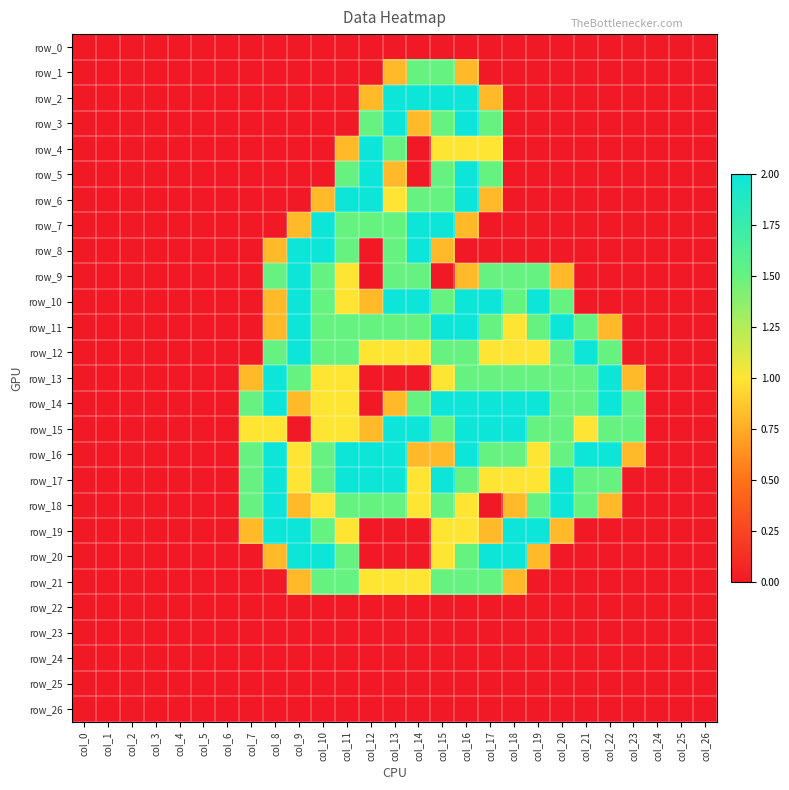

What is the difference between the row_16 values at col_1 and col_8?

2.0